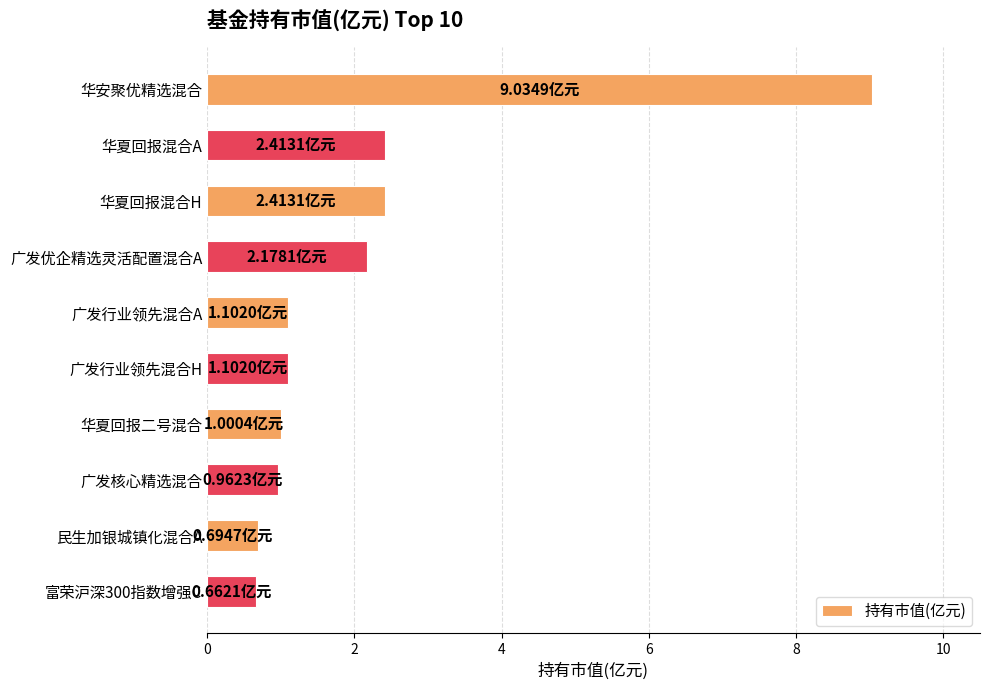

What is the average value?

2.2